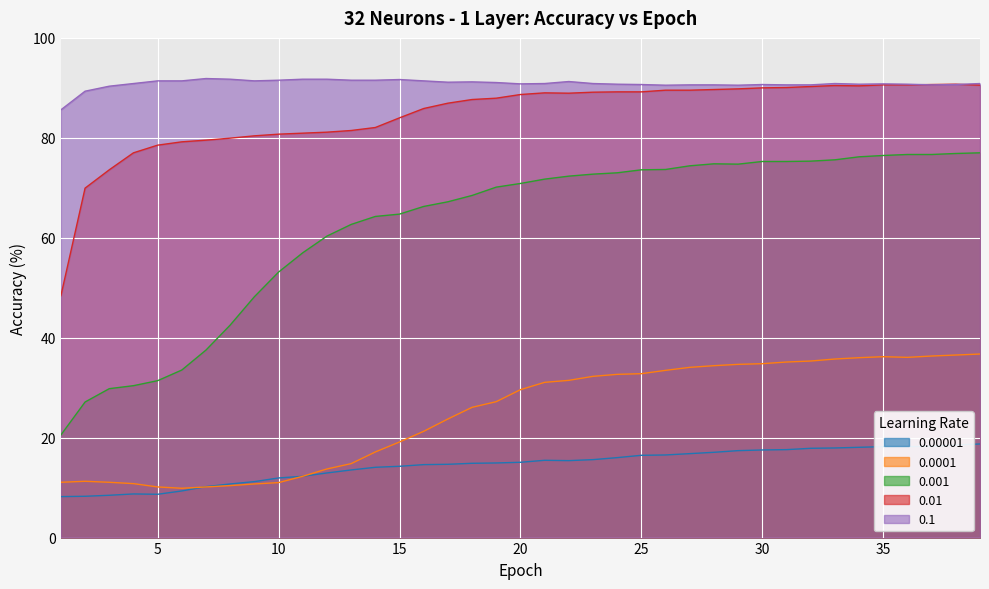

What is the value of the 0.0001 point at the 30th from the left?

34.8